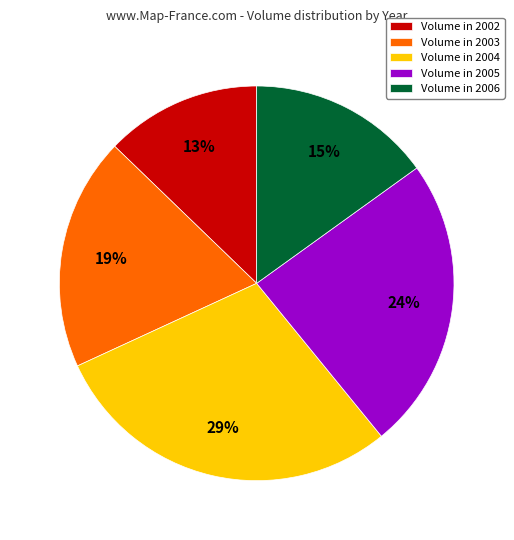

True or false: Volume in 2006 accounts for 15% of the total.

True